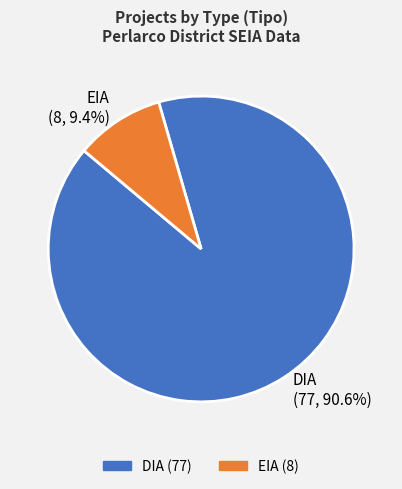

Which category has the smallest portion of the pie?

EIA